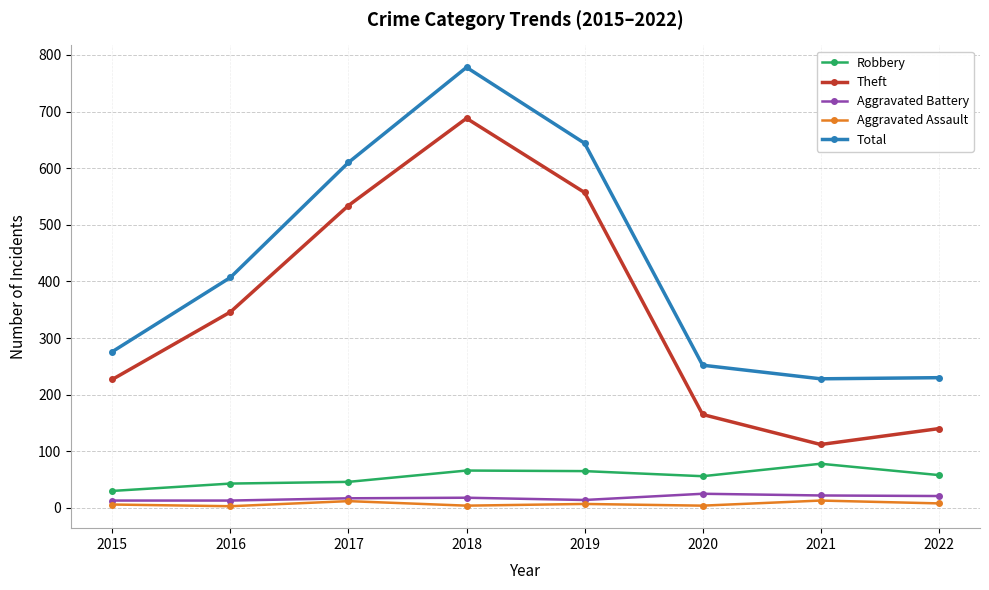

Is the value of Theft at 2017 greater than the value of Robbery at 2021?

Yes